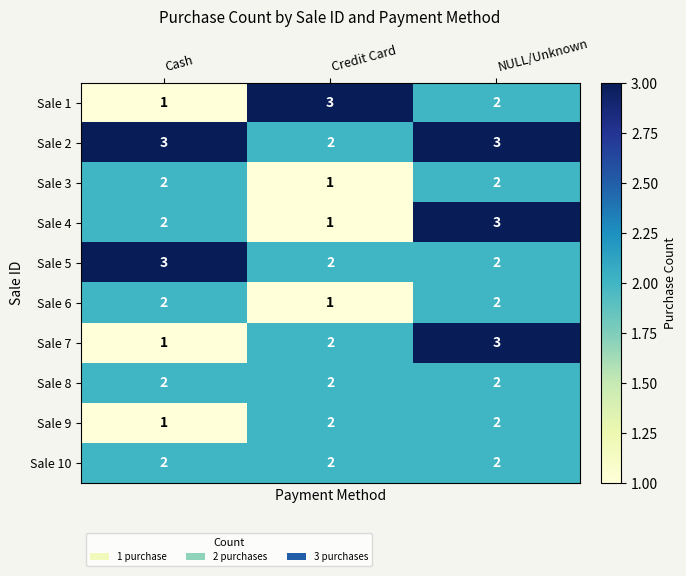

At which label does Sale 2 reach its minimum?

Credit Card